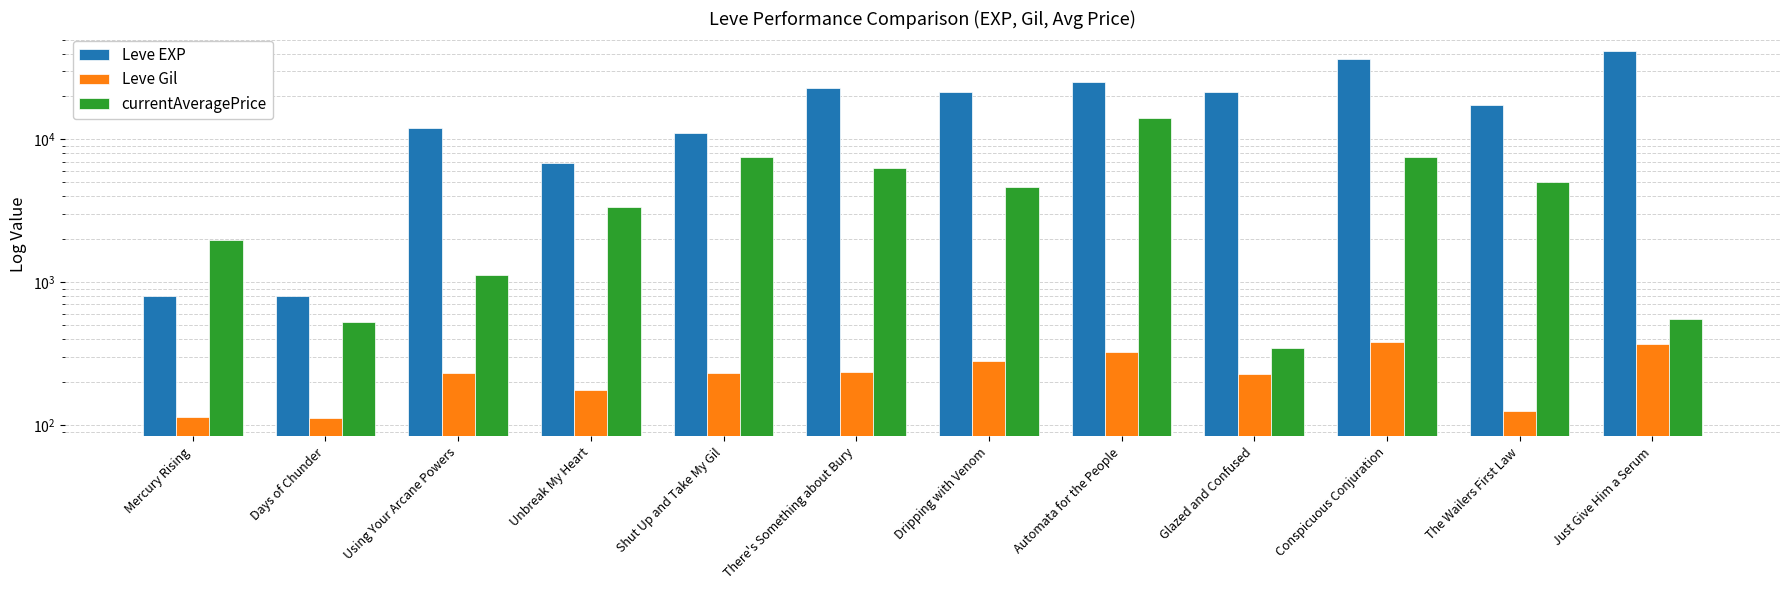

Rank the series by their average value, from highest to lowest.

Leve EXP, currentAveragePrice, Leve Gil